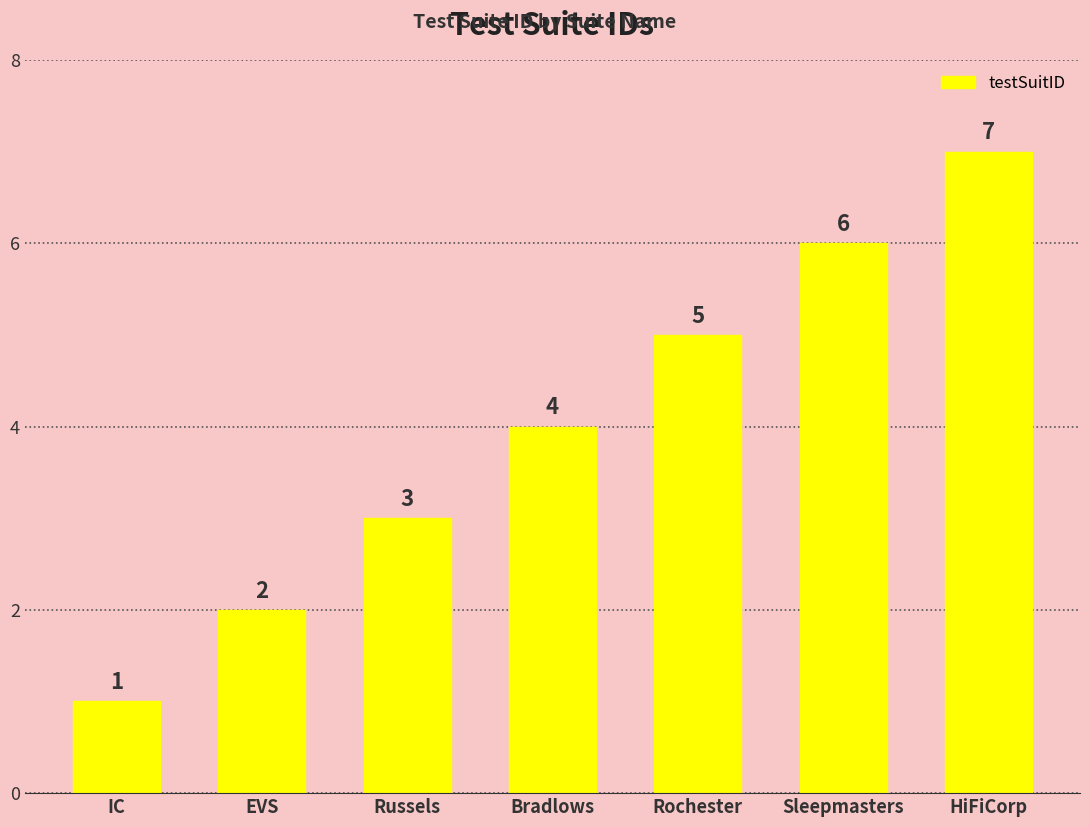

Rank the categories by value from highest to lowest.

HiFiCorp, Sleepmasters, Rochester, Bradlows, Russels, EVS, IC